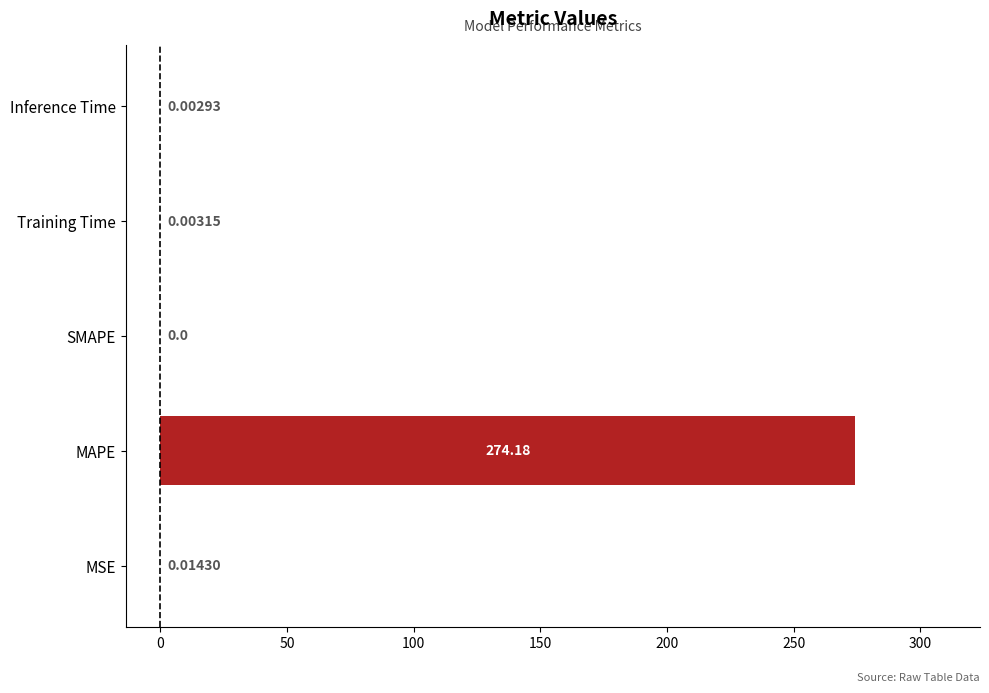

At which label is the value closest to 137?

MSE